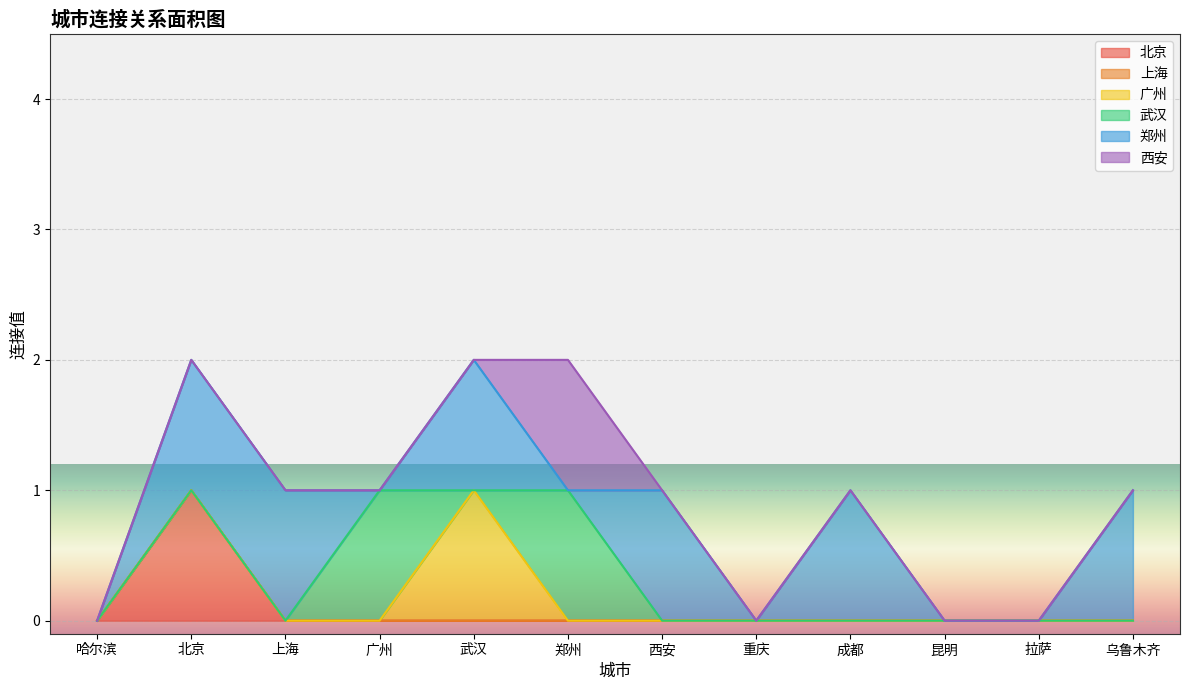

What are all the series names shown in the legend?

北京, 上海, 广州, 武汉, 郑州, 西安